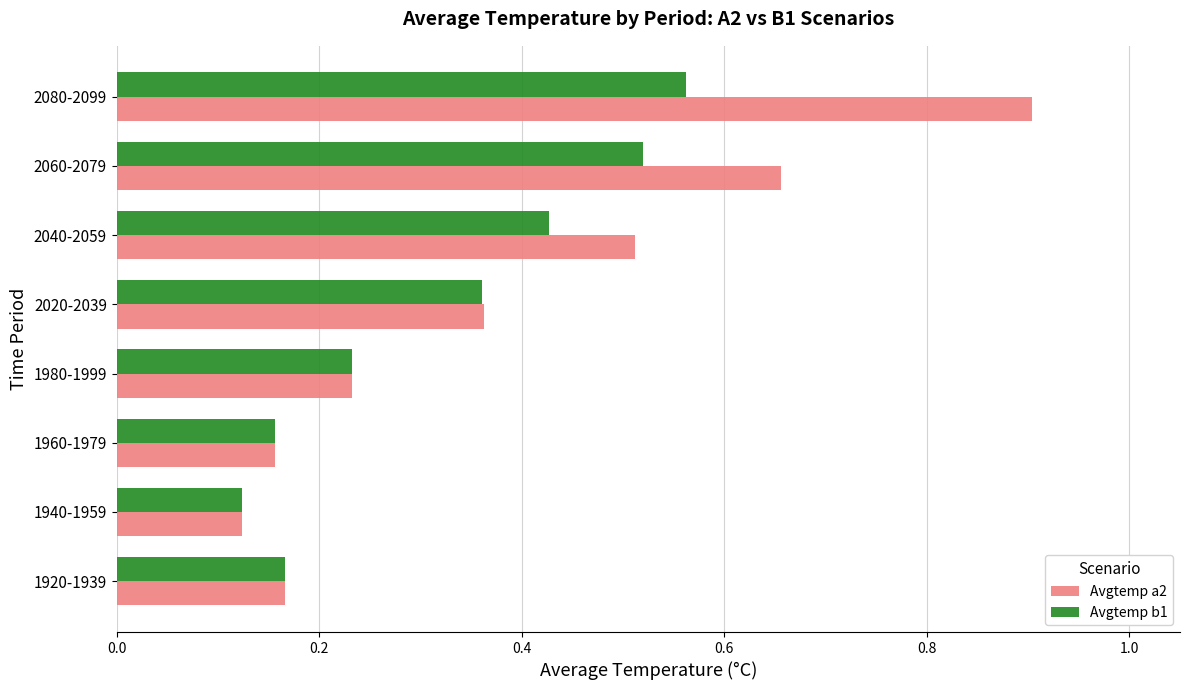

Which series has the largest total across all categories?

Avgtemp a2